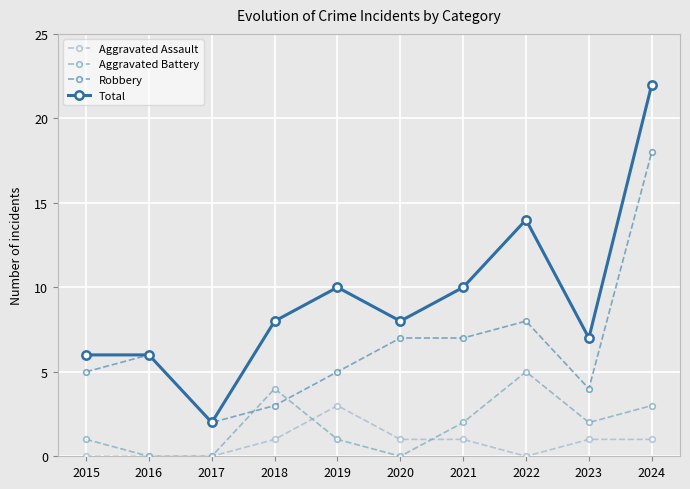

How many interior local peaks does the Aggravated Battery series have?

2